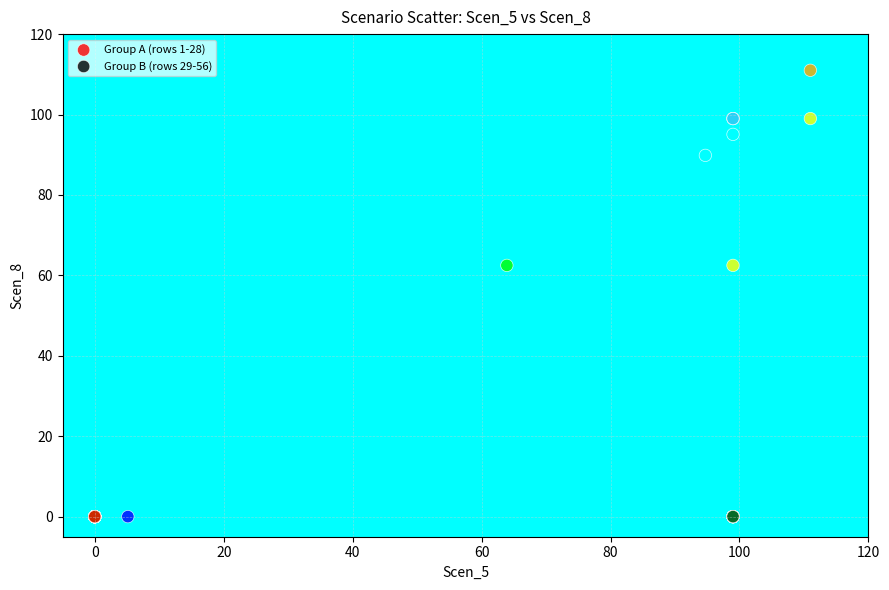

Which series reaches the maximum Y coordinate?

Group A (rows 1-28)